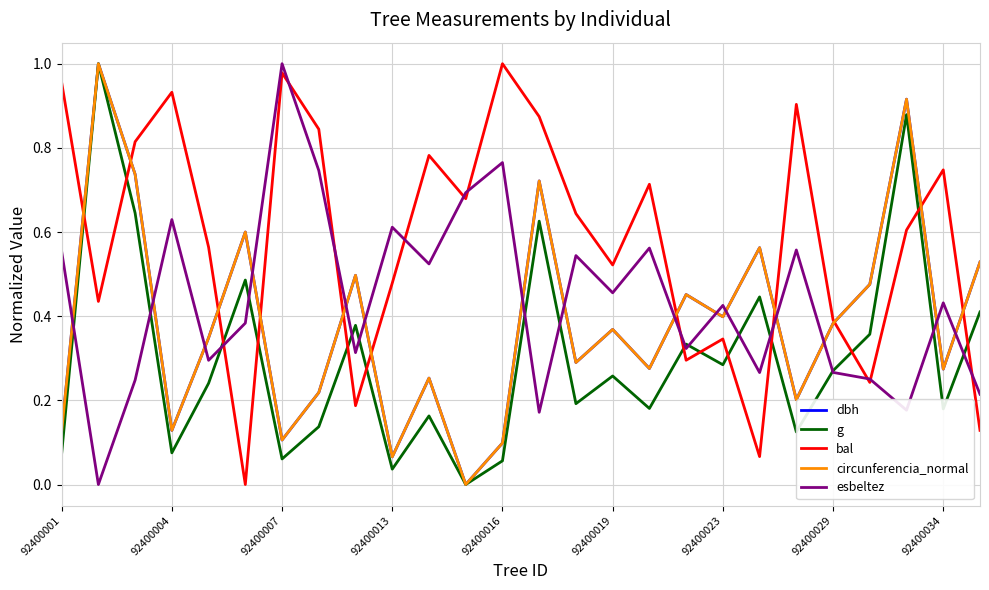

Which series has the largest total across all categories?

bal